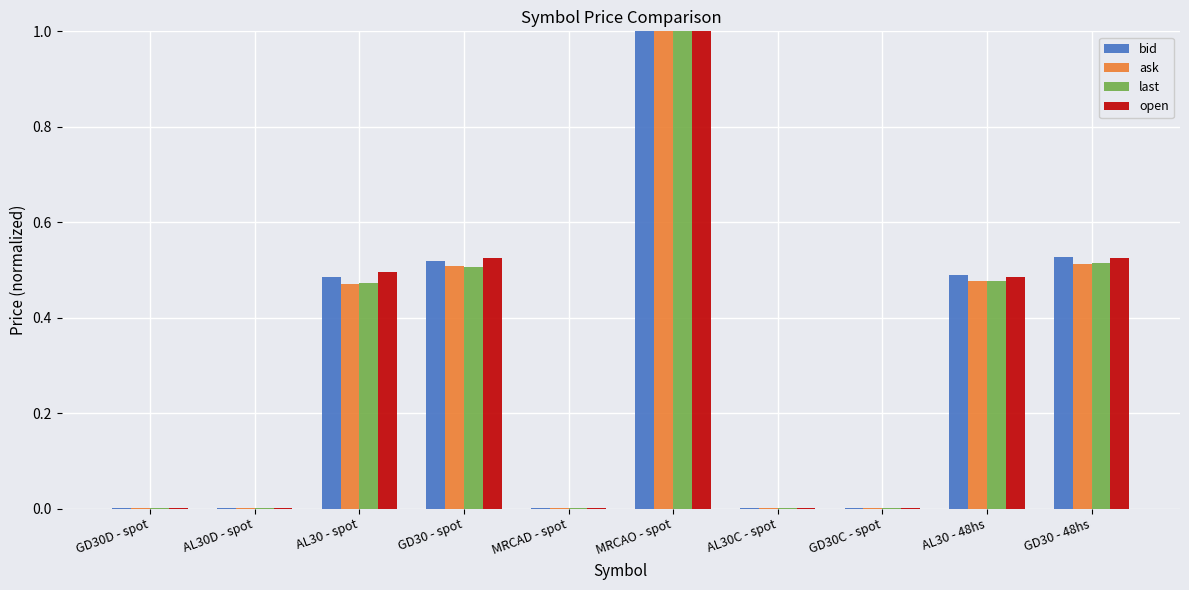

Which category has the highest value across all series?

MRCAO - spot